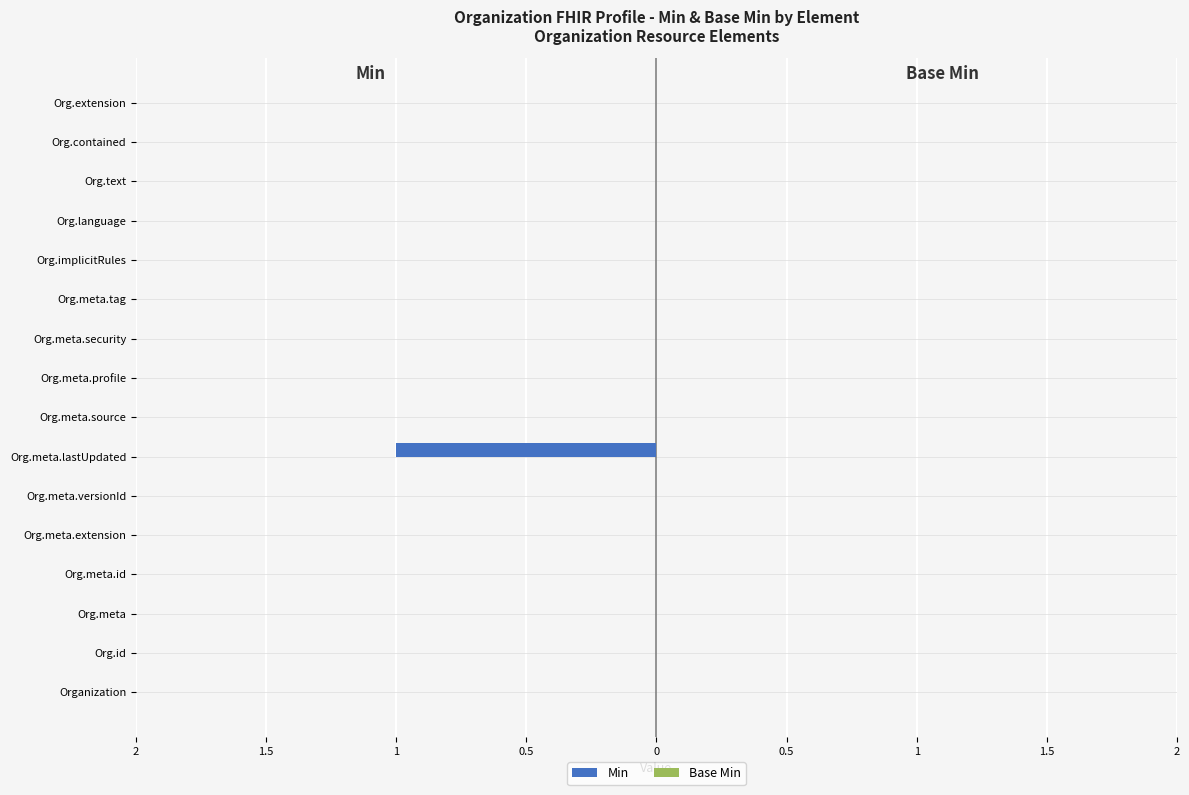

Are the bars horizontal?

Yes